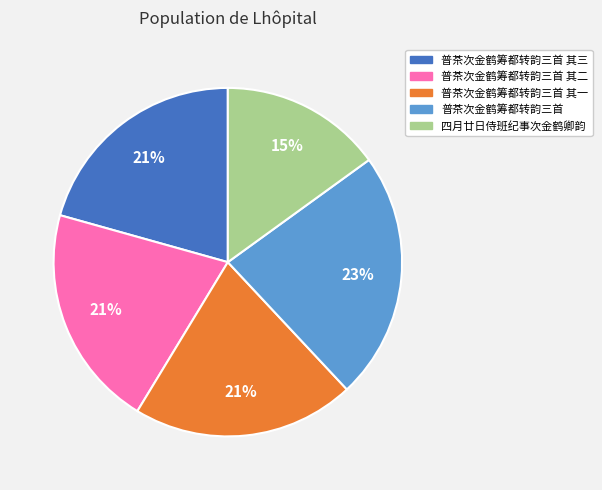

To the nearest percent, what is the average slice percentage?

20%